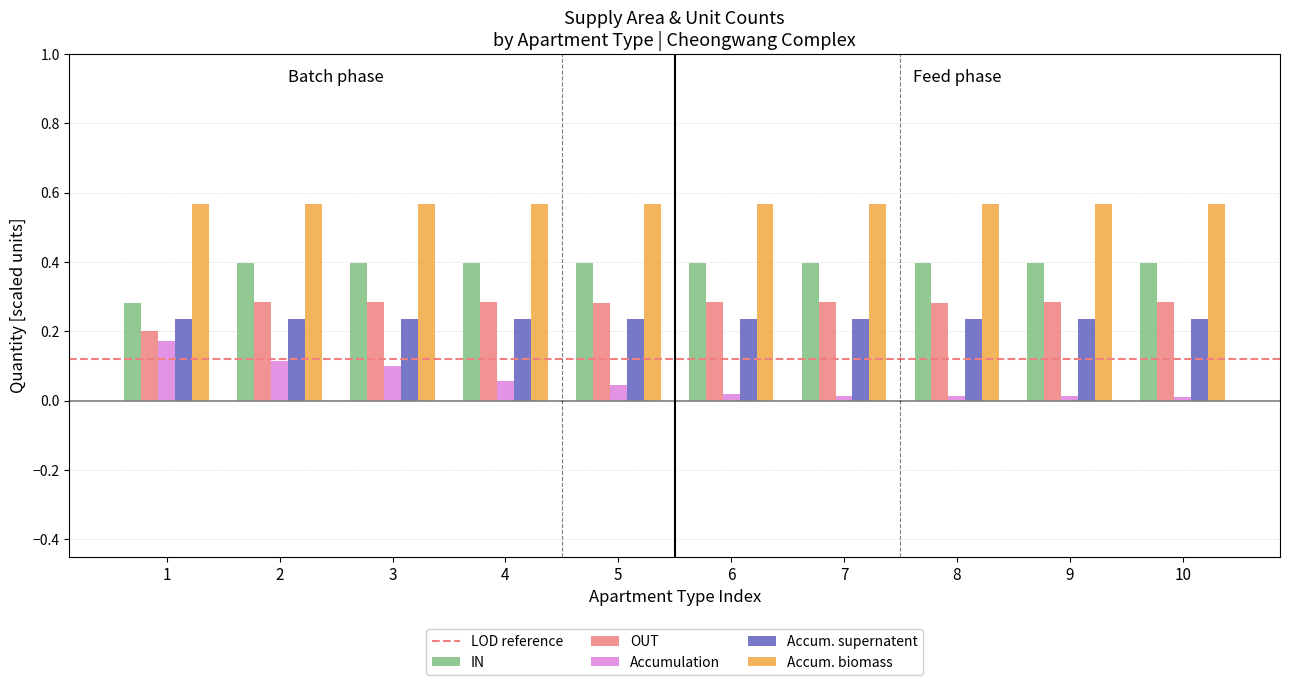

What is the sum of all OUT values?

2.7